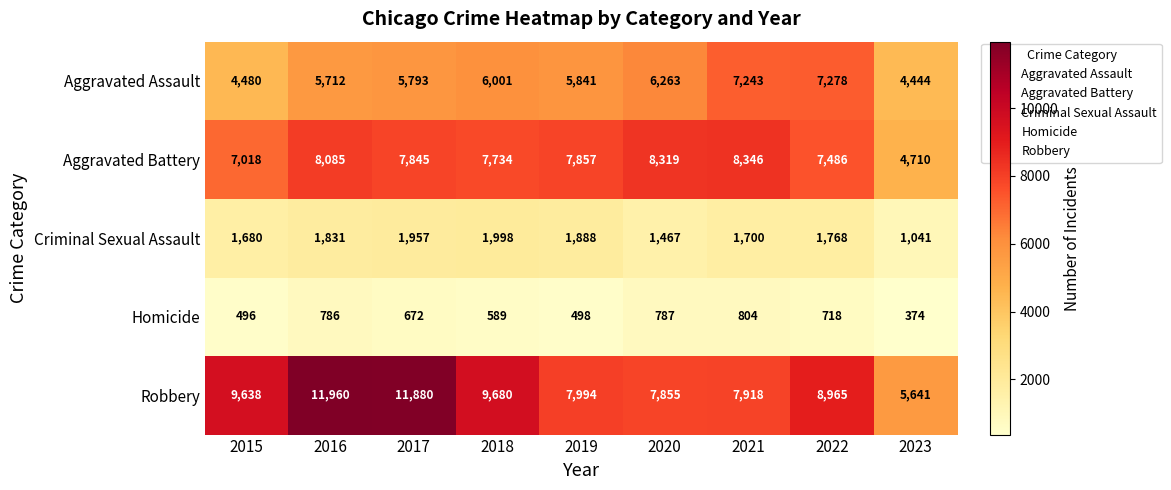

List the series in order of their peak value, highest first.

Robbery, Aggravated Battery, Aggravated Assault, Criminal Sexual Assault, Homicide